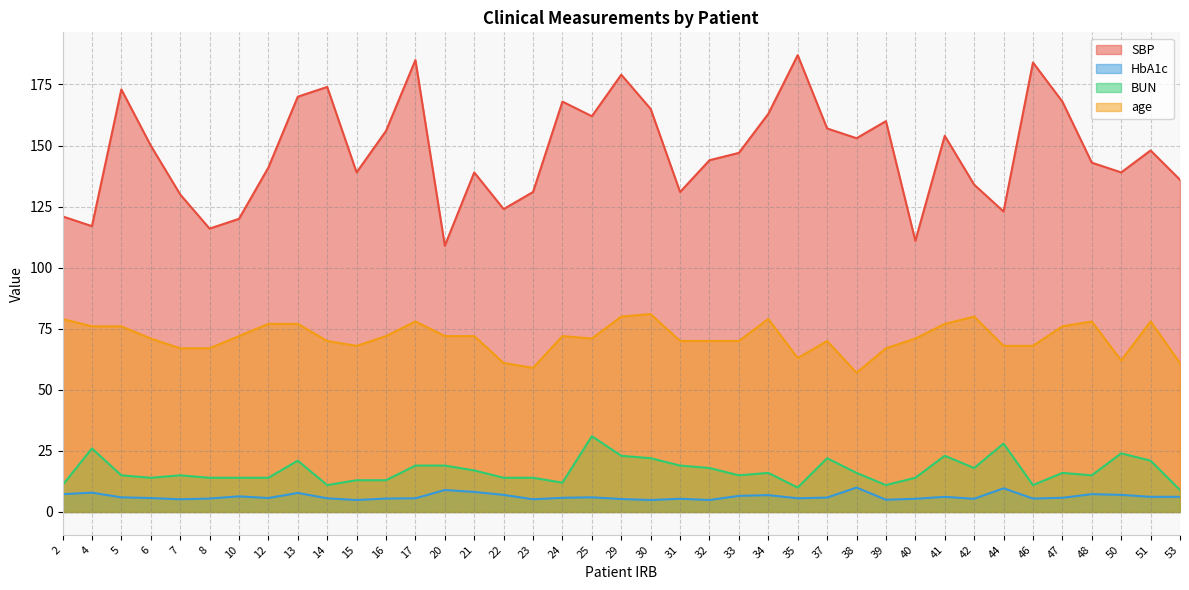

List the series in order of their peak value, lowest first.

HbA1c, BUN, age, SBP